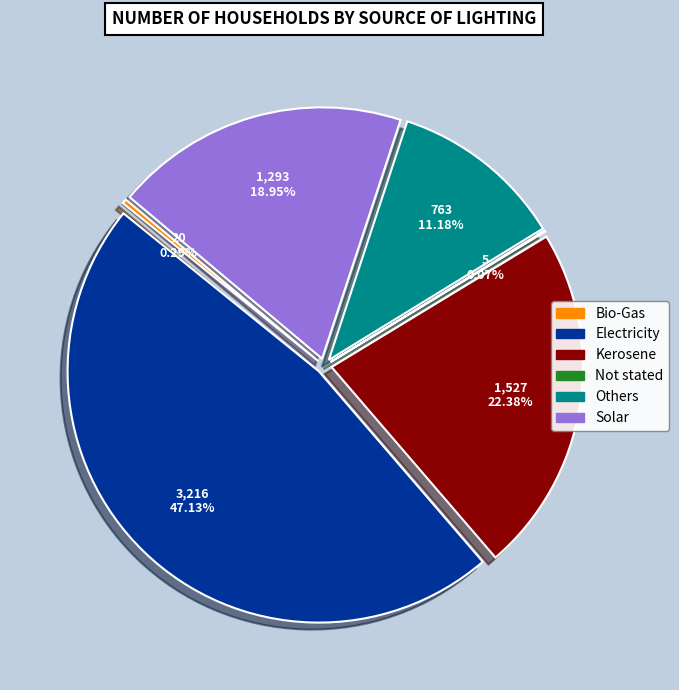

Rank the categories by value from lowest to highest.

Not stated, Bio-Gas, Others, Solar, Kerosene, Electricity